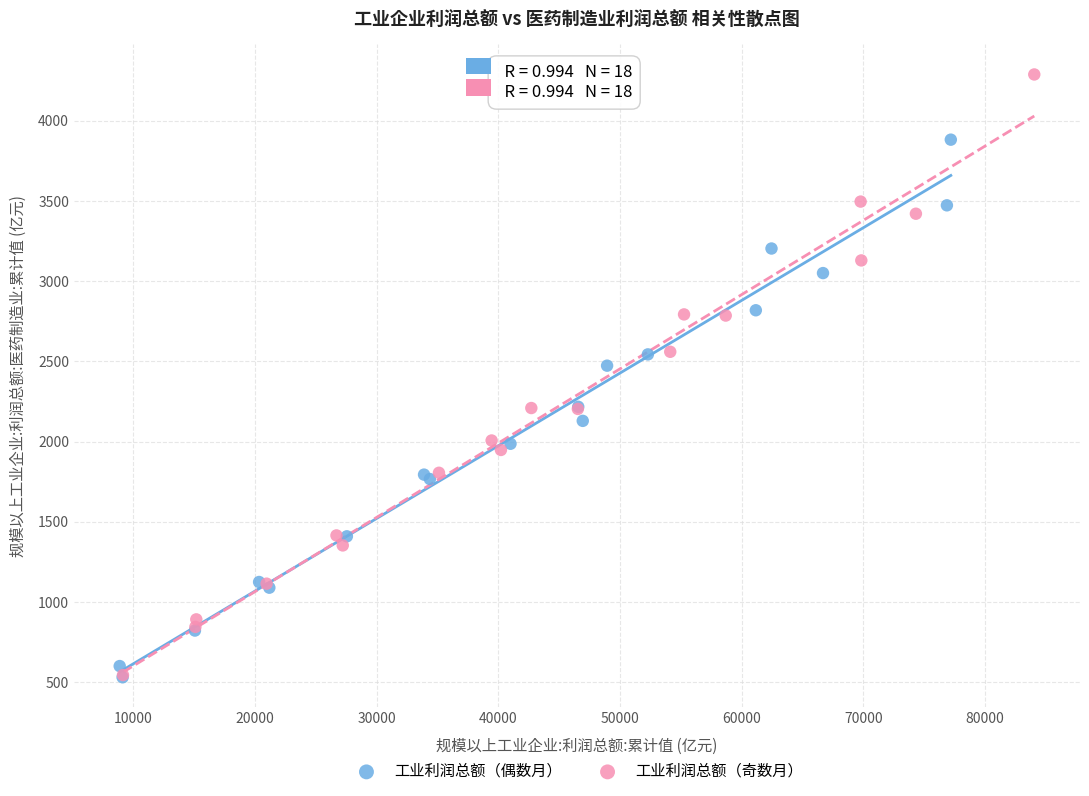

Which series has the widest spread of Y values?

工业利润总额（奇数月）